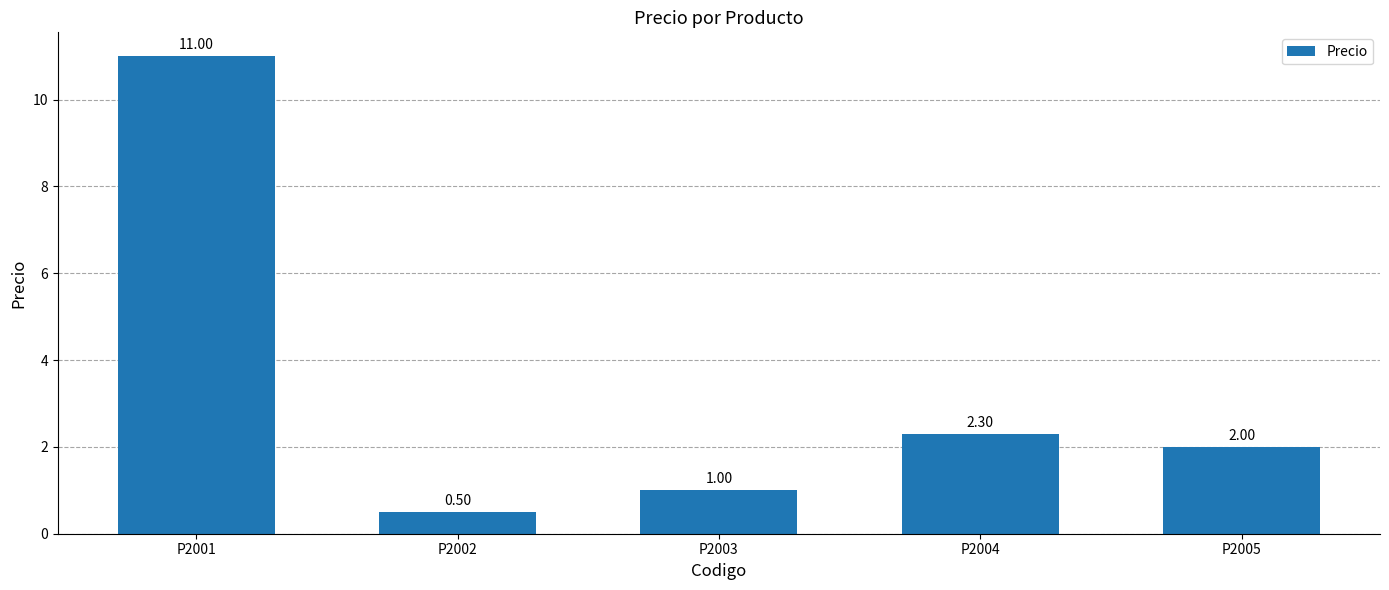

True or false: the data shows 1.6 at P2003.

False